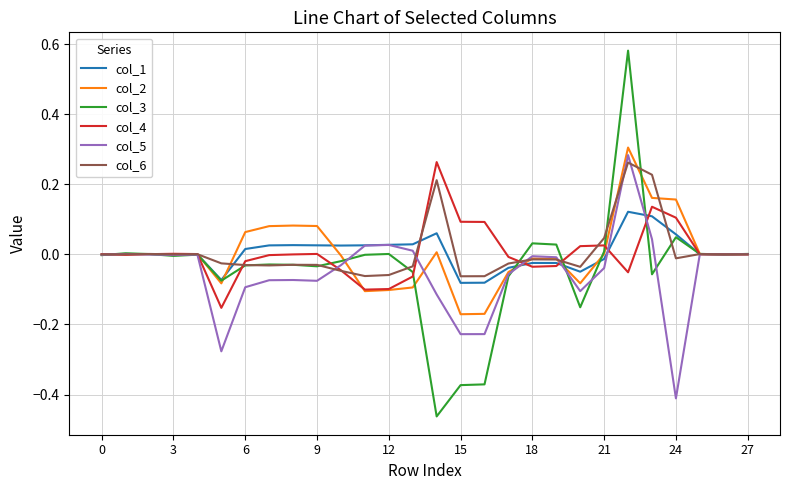

What are all the series names shown in the legend?

col_1, col_2, col_3, col_4, col_5, col_6